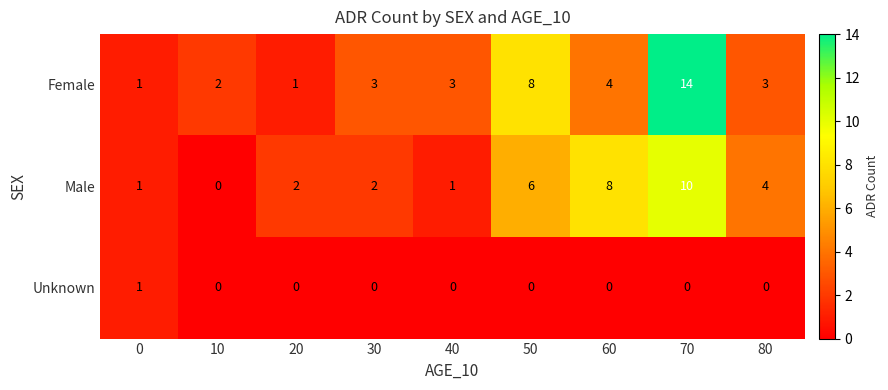

At 70, list the series in order from smallest to largest.

Unknown, Male, Female